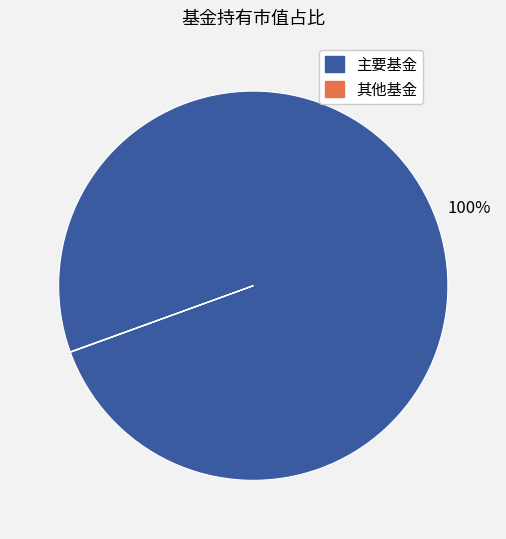

To the nearest percent, what is the difference between the largest and smallest slice percentages?

100%